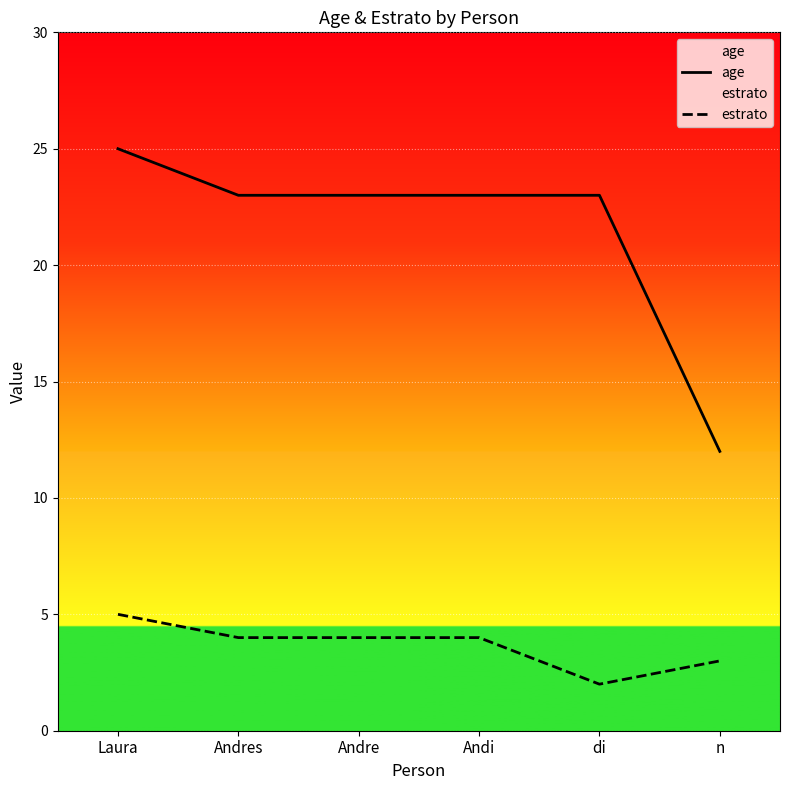

What is the difference between the highest and lowest values at di?

21